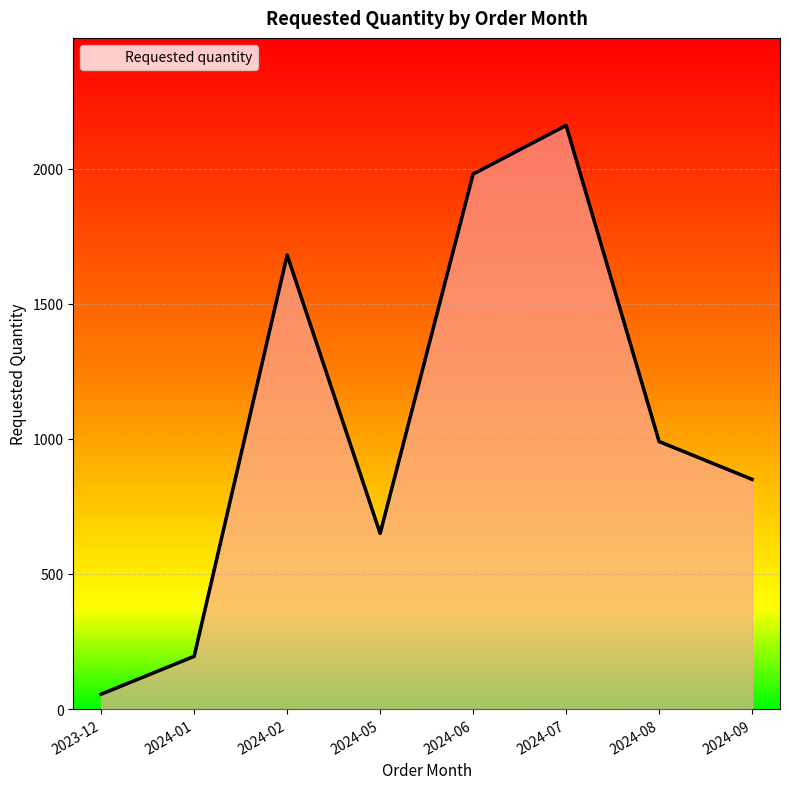

What is the maximum value shown in the chart?

2160